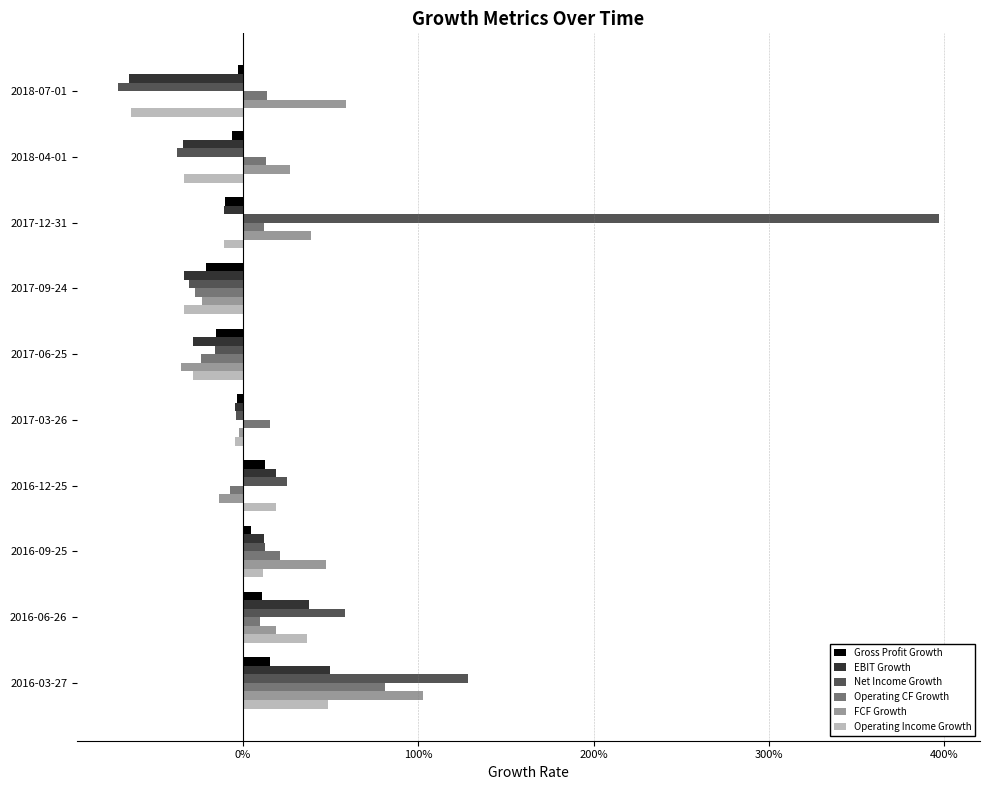

What are all the series names shown in the legend?

Gross Profit Growth, EBIT Growth, Net Income Growth, Operating CF Growth, FCF Growth, Operating Income Growth